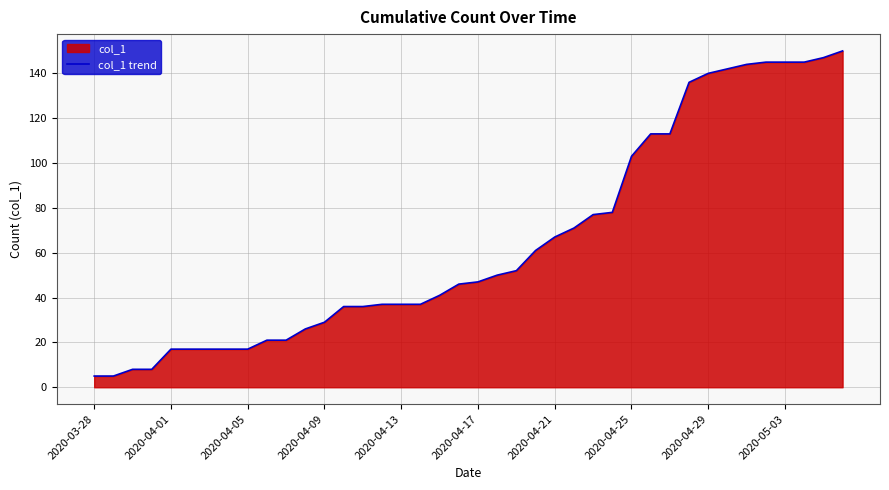

How many lines are shown in the chart?

1